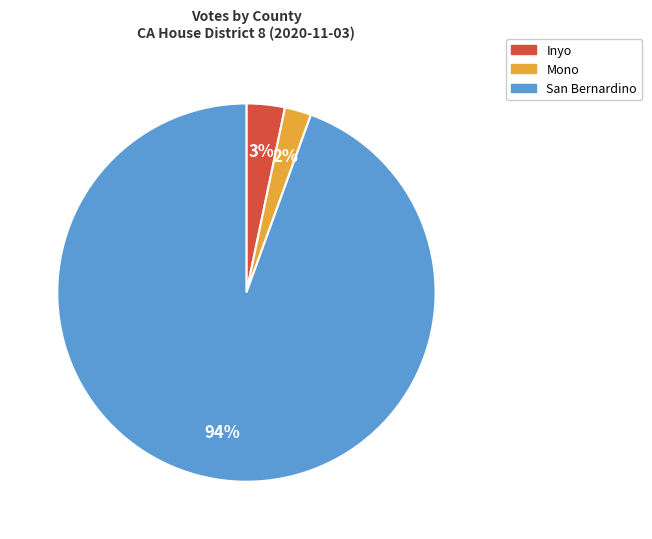

Is San Bernardino the majority of the pie?

Yes